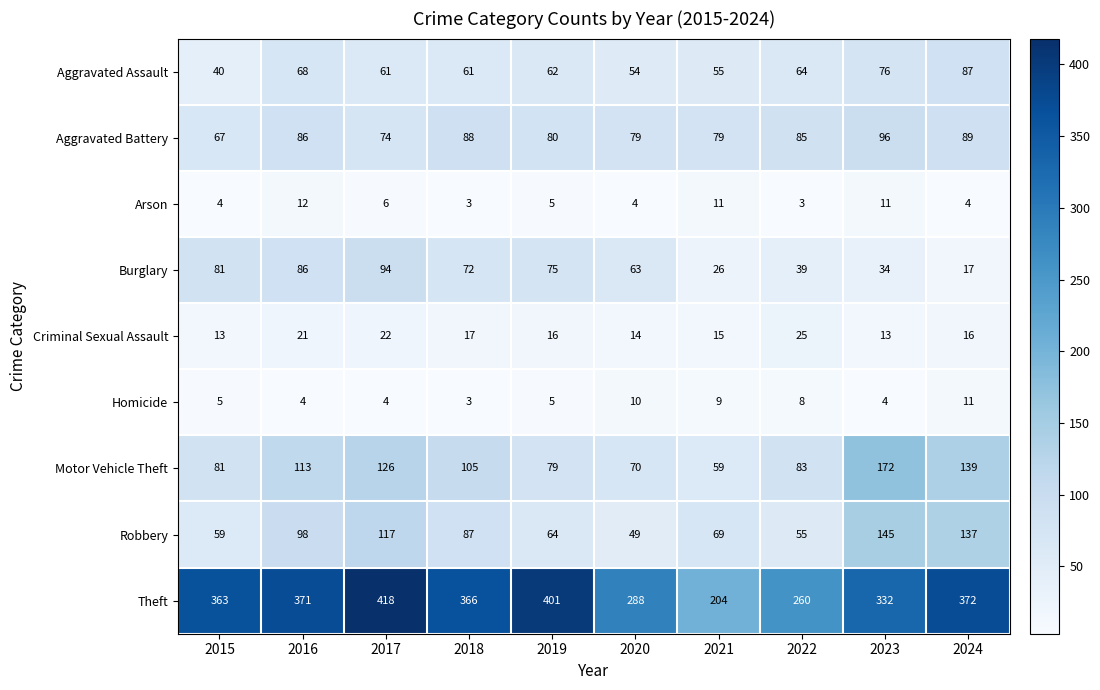

How many categories are shown in the chart?

10